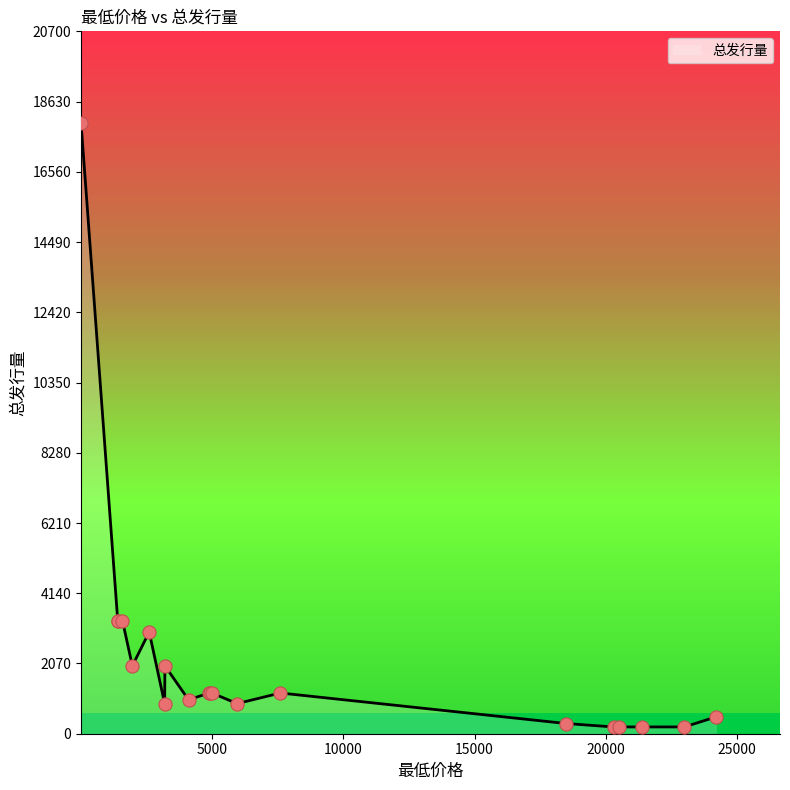

What is the change in value from 21400 to 1957?

+1800